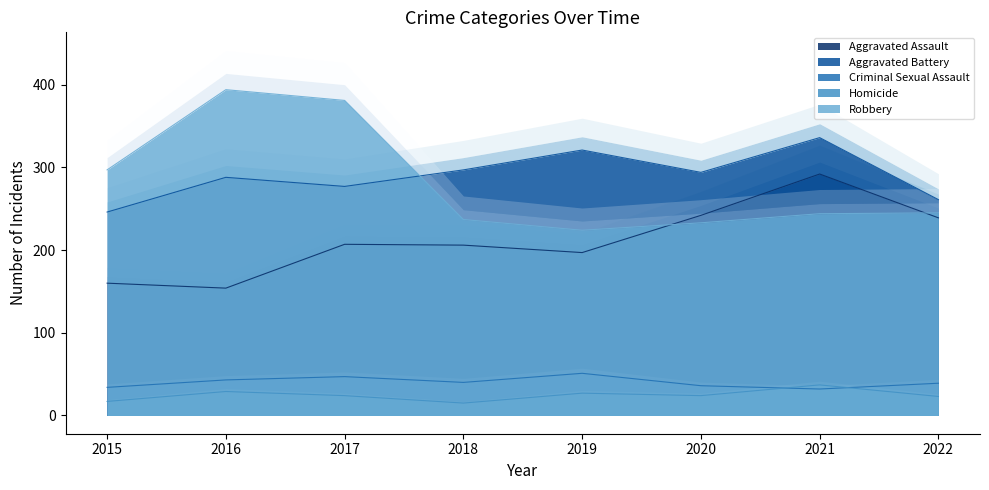

How many times do Aggravated Assault and Robbery cross each other?

2